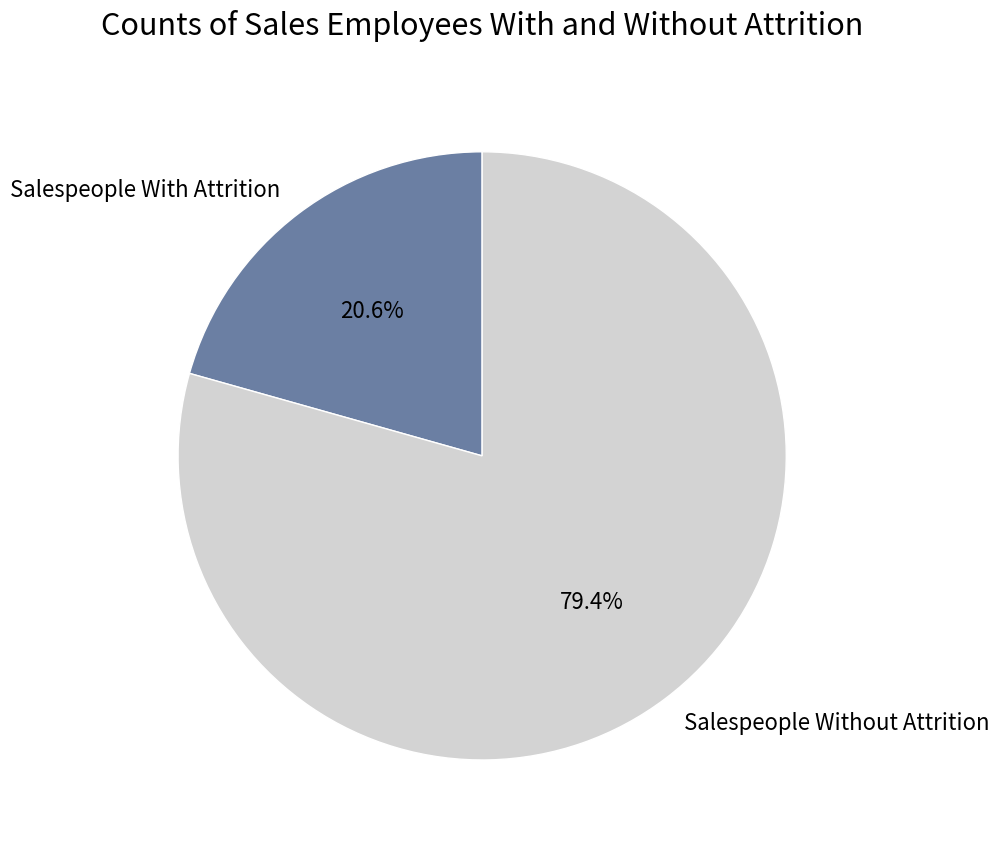

Does Salespeople Without Attrition account for over 50% of the chart?

Yes